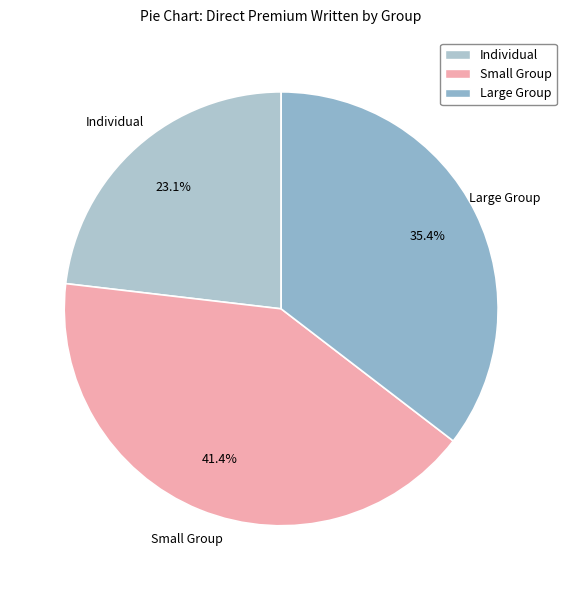

Count the number of slices in the pie.

3